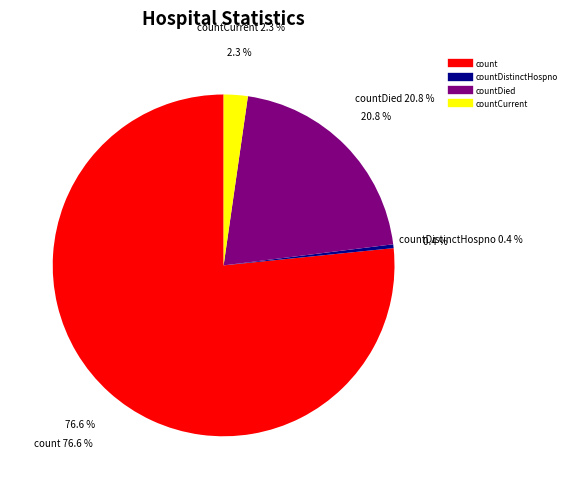

Does count represent more than half of the total?

Yes